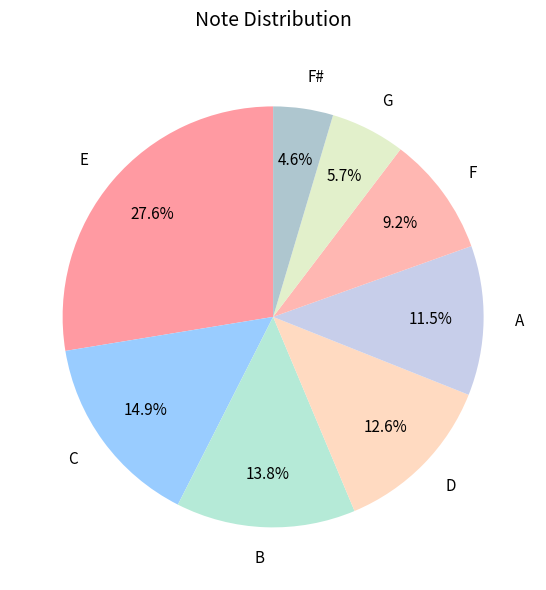

Is the sum of A and D greater than half?

No